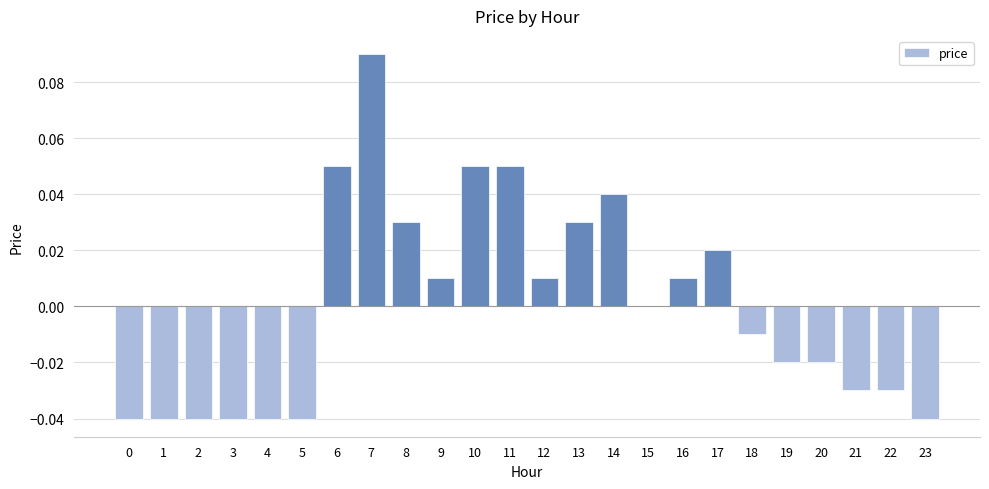

Which label corresponds to the largest value in the chart?

7